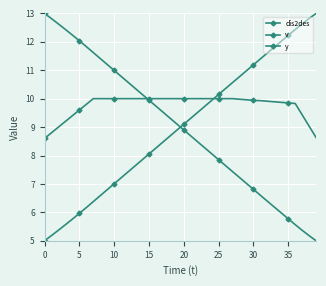

Between which two adjacent categories do dis2des and y first intersect?

19 and 20